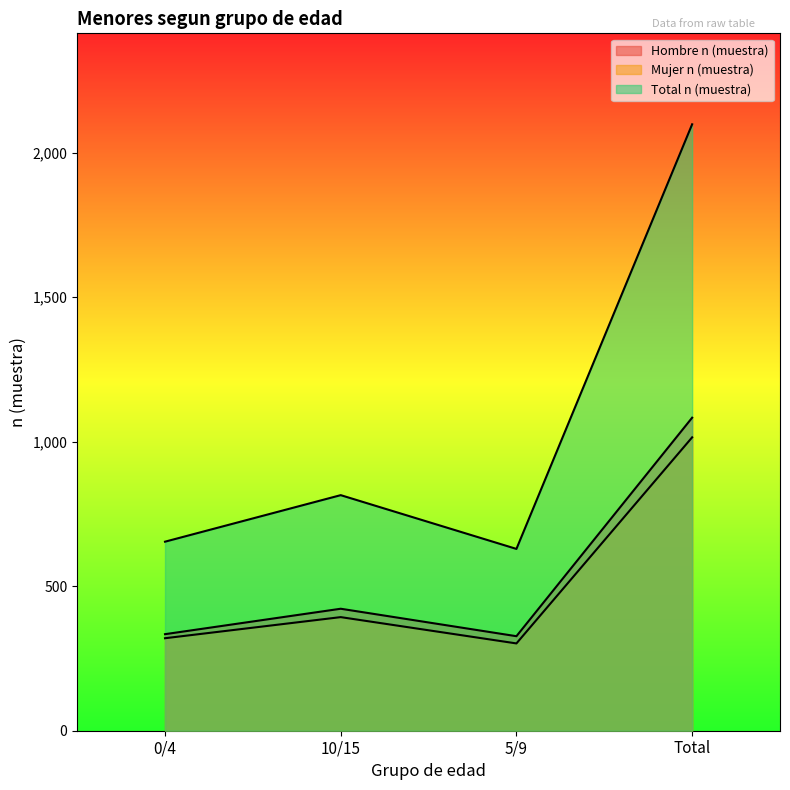

True or false: Hombre n (muestra) has a value of 1083 at Total.

True